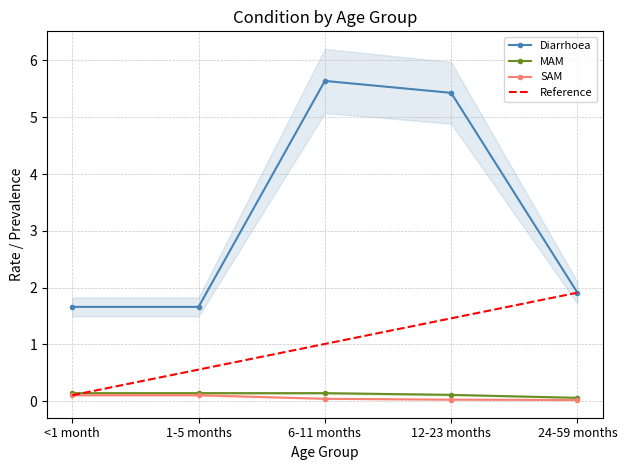

What is the value of the SAM point at the 1st from the left?

0.1